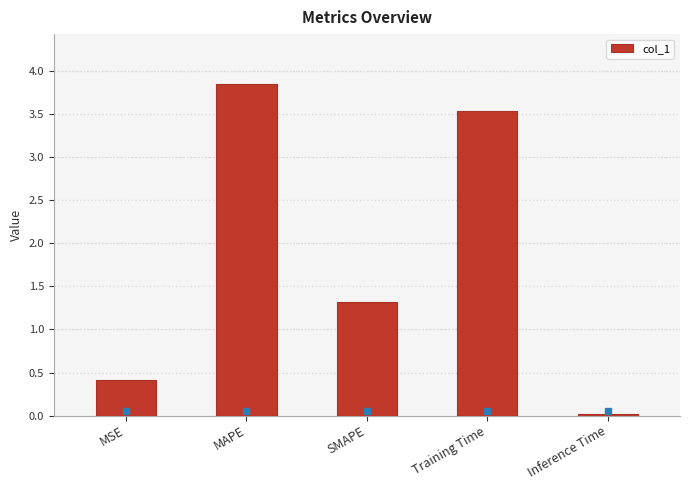

How many data points are above 1?

3